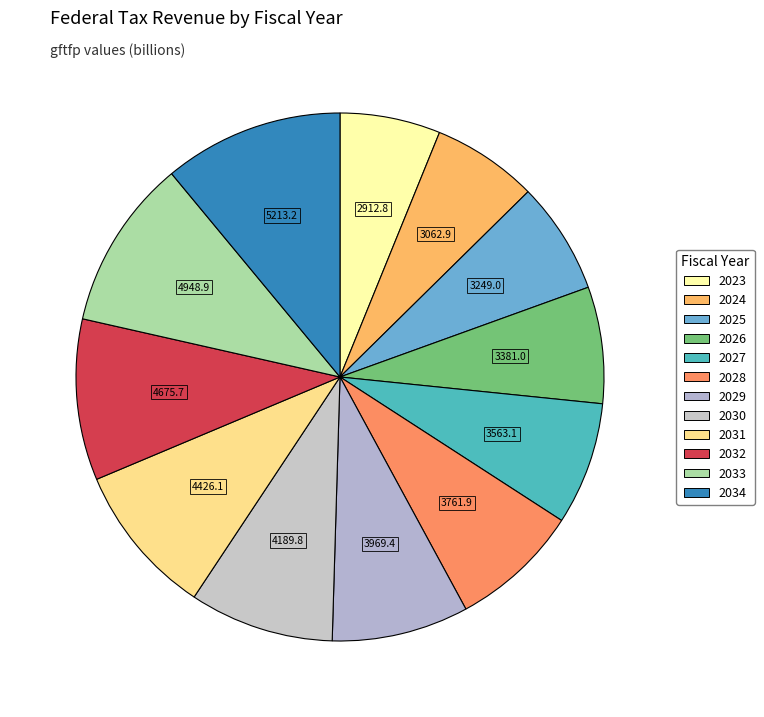

To the nearest percent, what is the difference between the largest and smallest slice percentages?

5%